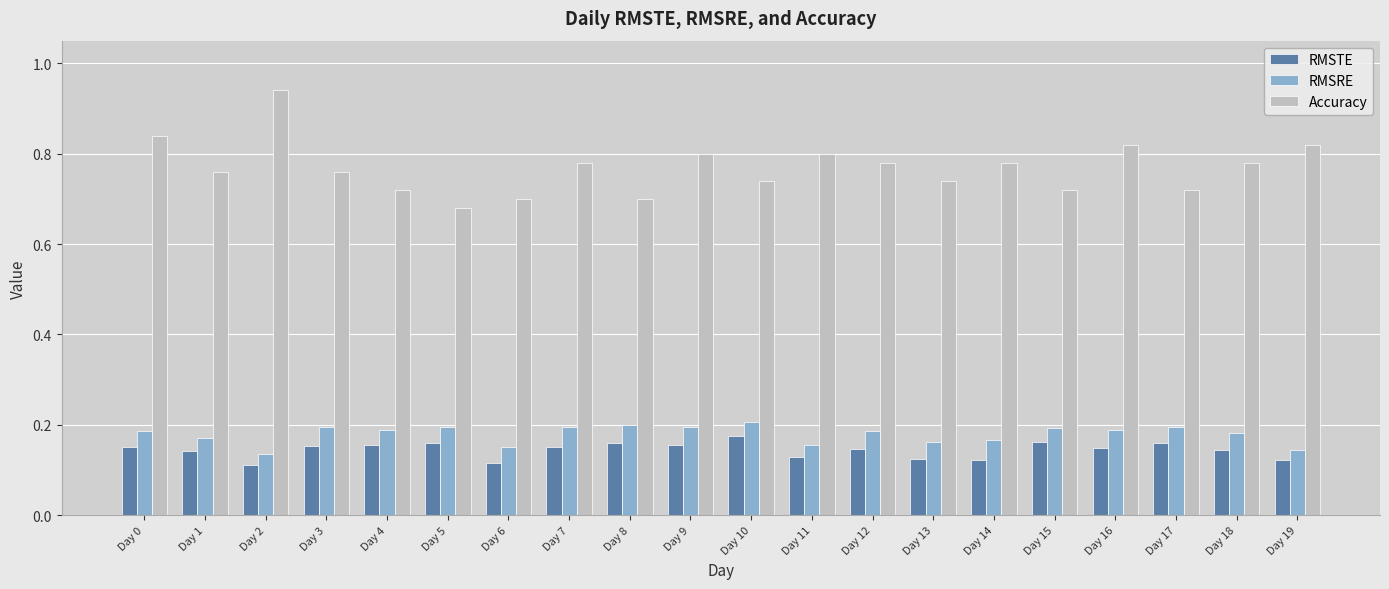

The value of RMSRE at Day 5 is 0.1. True or false?

False